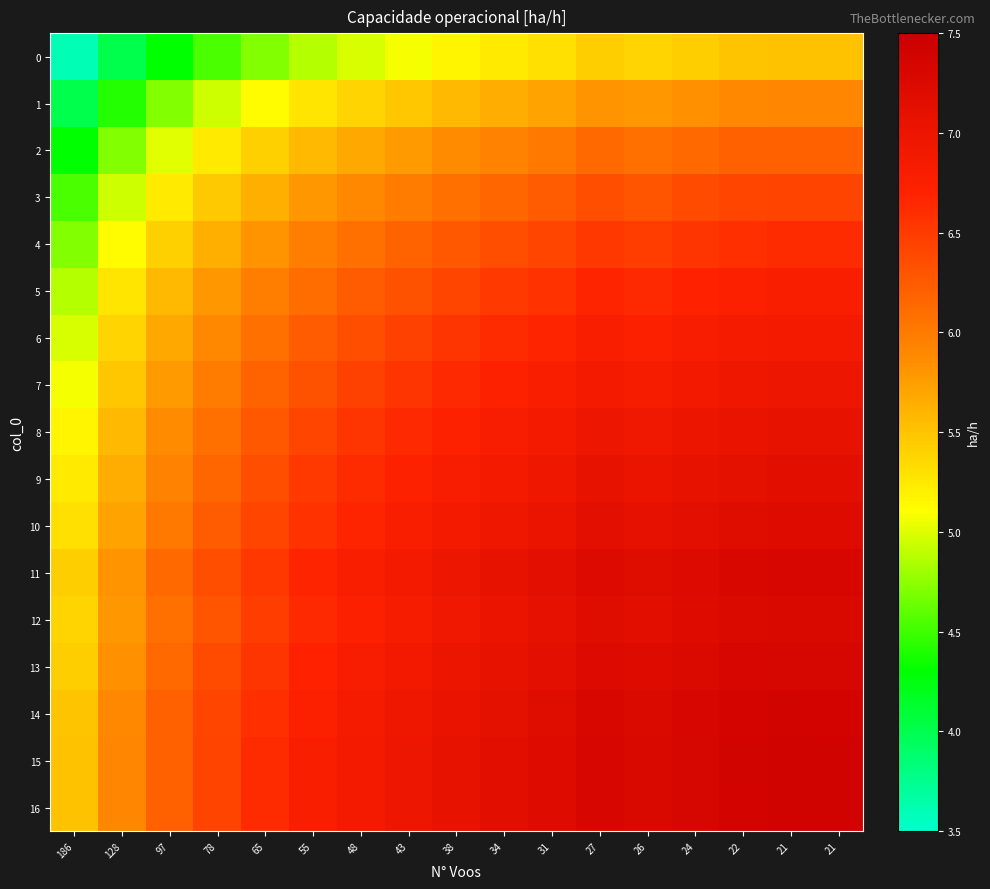

Which label corresponds to the smallest value in the chart?

186